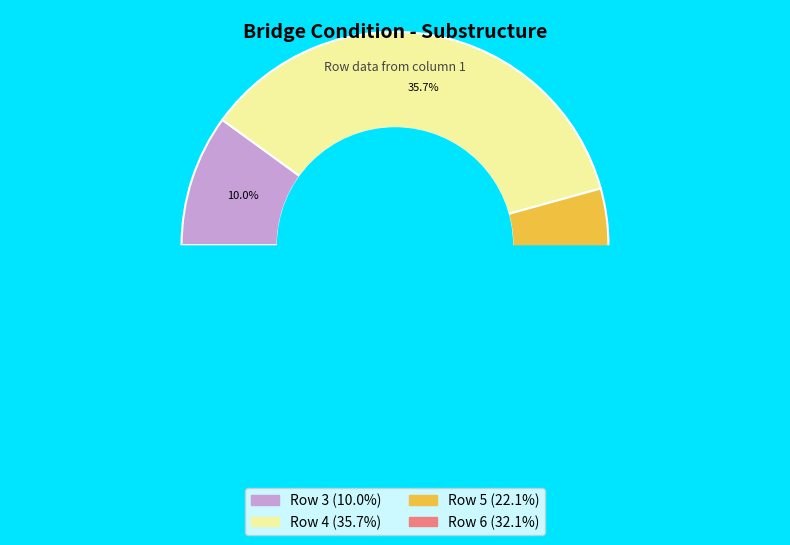

How many segments does this pie chart have?

4